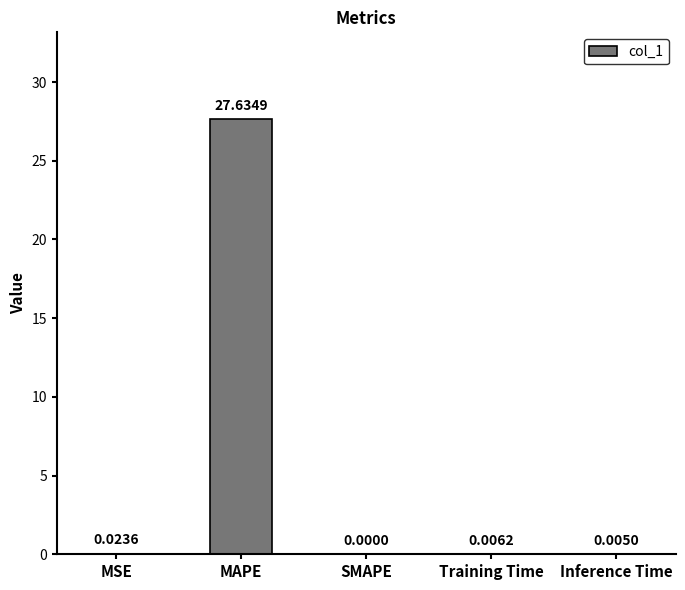

How many data points are above 0?

4